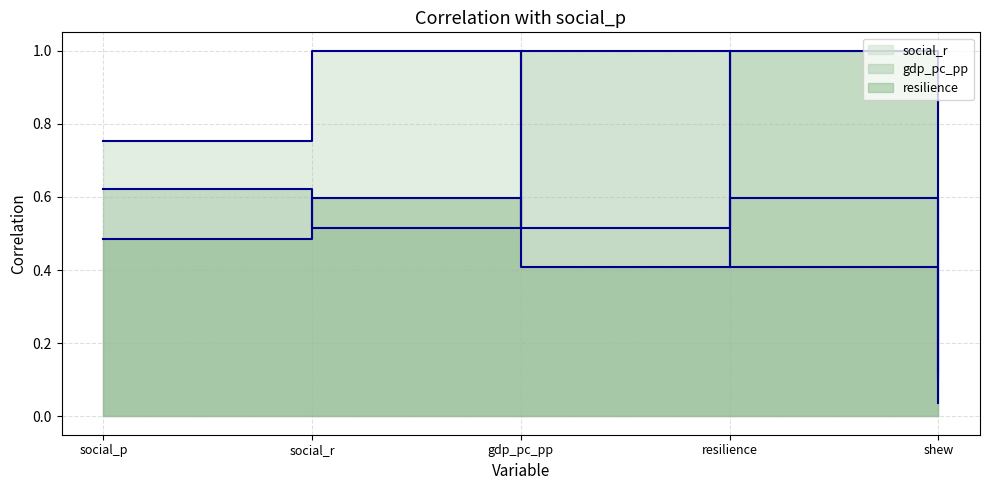

What is the label of the 5th point from the left?

shew